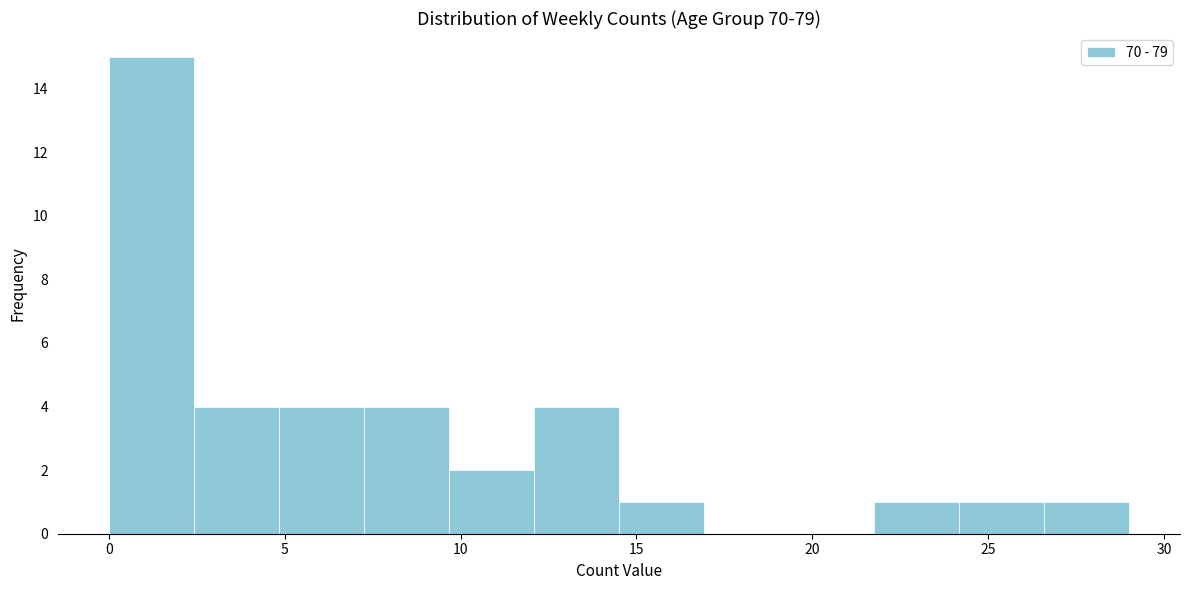

Over which range of the x-axis is the bar tallest?

0.0 to 2.5